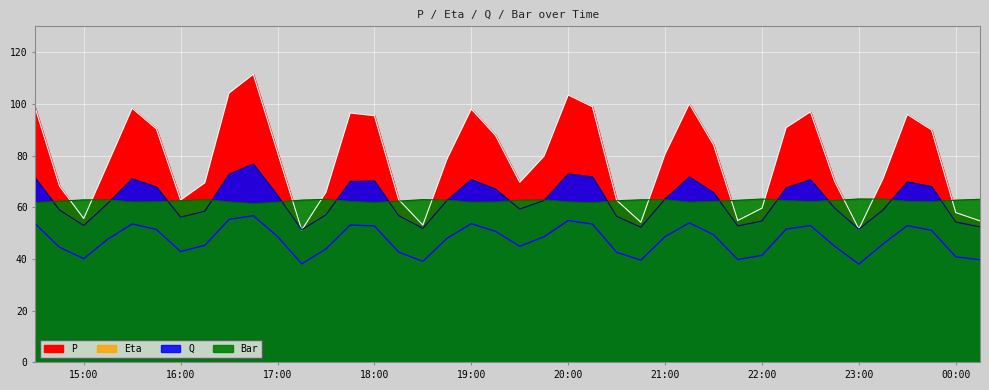

The Q series shows 28.5 at 20. True or false?

False